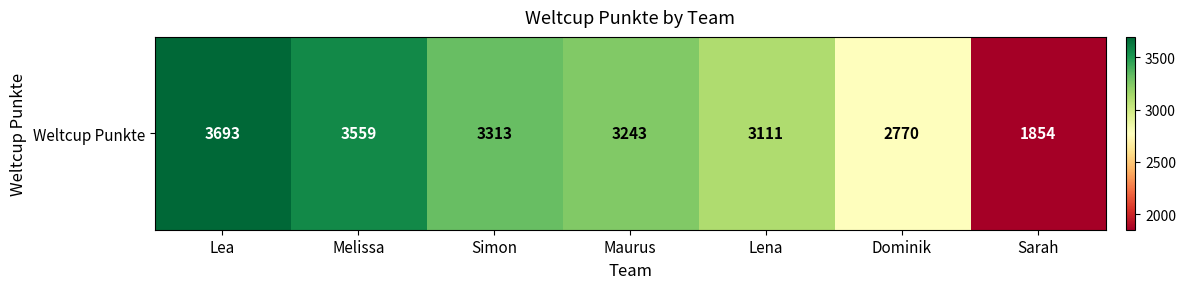

Reading right to left, transcribe all the data shown in this chart.

Sarah=1854	Dominik=2770	Lena=3111	Maurus=3243	Simon=3313	Melissa=3559	Lea=3693